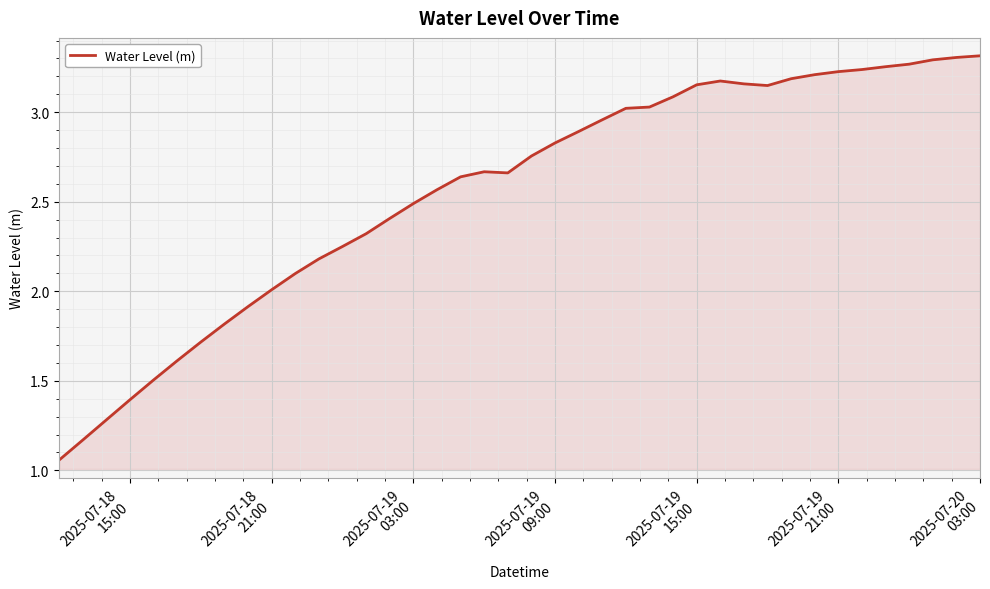

How many lines are shown in the chart?

1